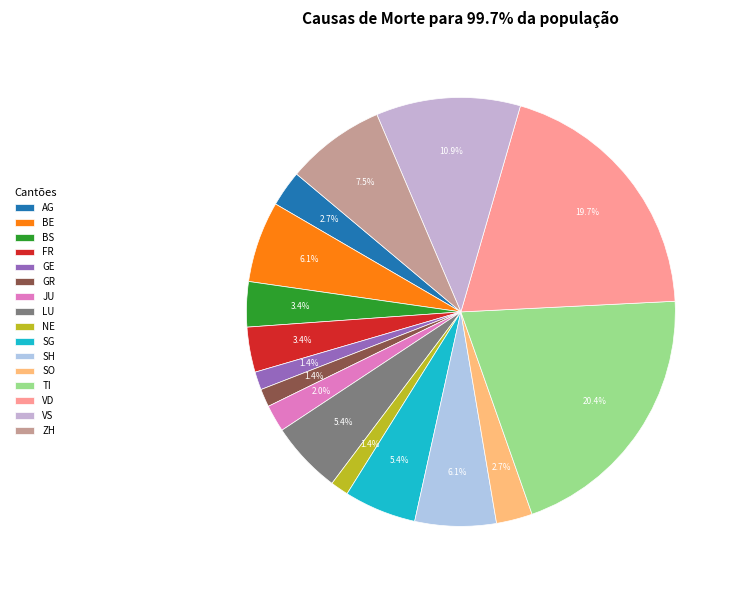

Approximately how many times larger is the value at GE compared to BS?

0.4